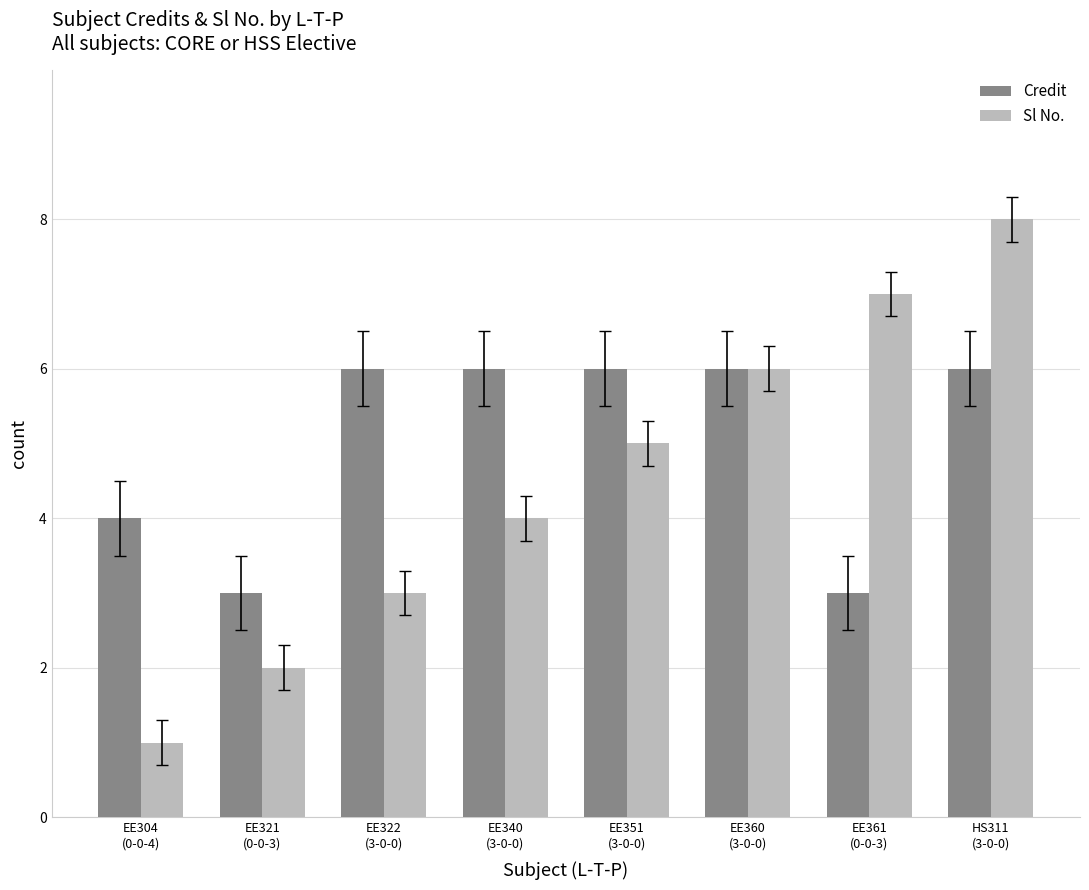

Is it true that Sl No. equals 5 at EE351
(3-0-0)?

True